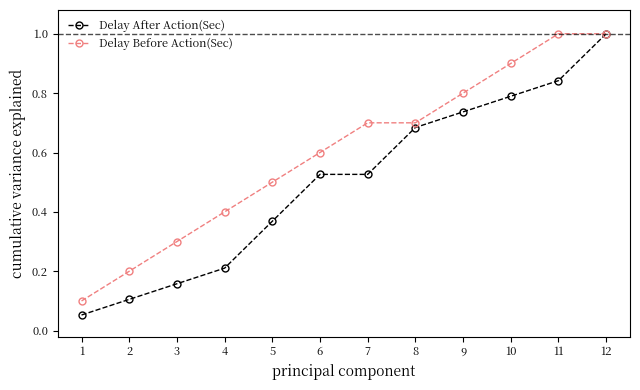

What is the approximate value of Delay After Action(Sec) at 12?

1.0